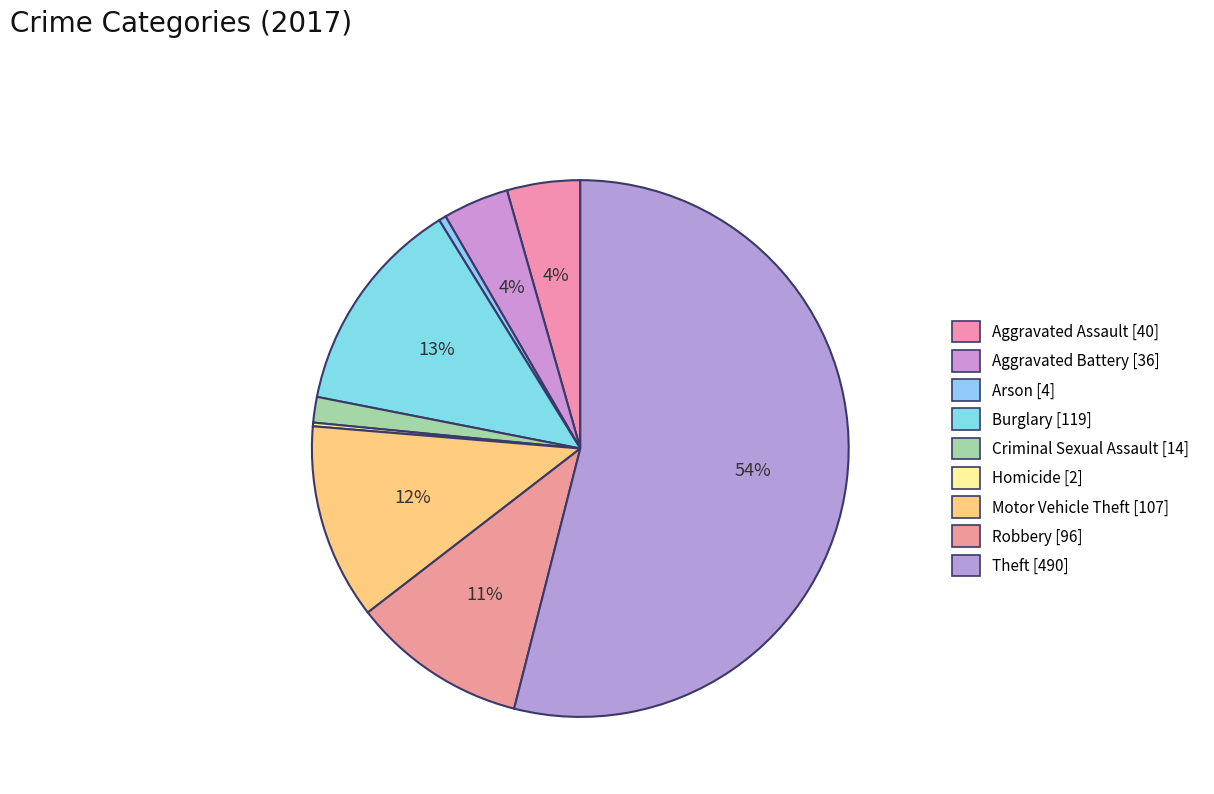

What percentage do Arson and Robbery together represent?

11.0%